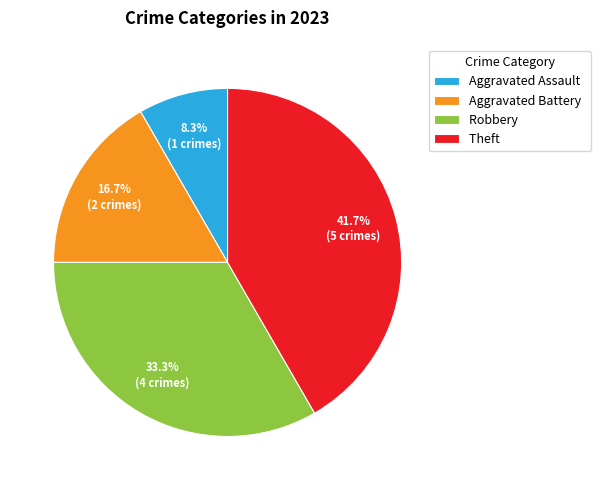

The Theft slice represents 42% of the pie. True or false?

True